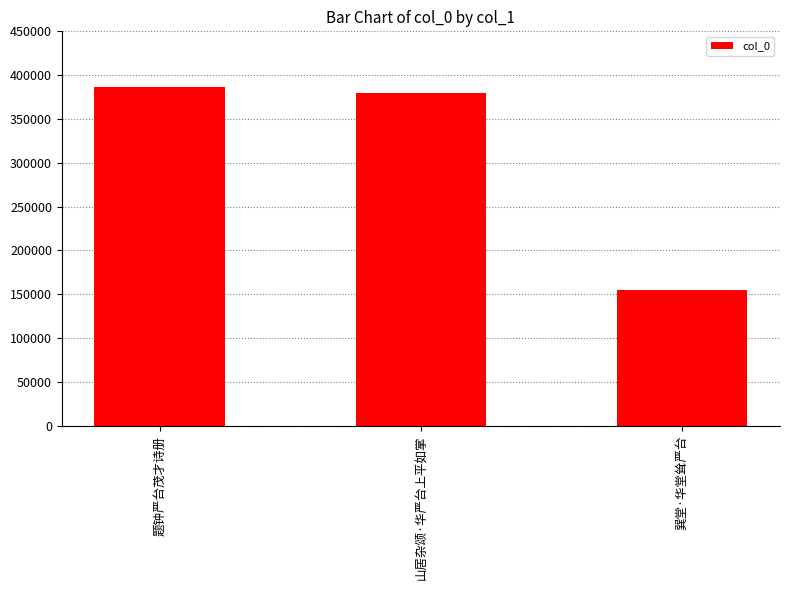

The value at 题钟严台茂才诗册 is 385939. True or false?

True